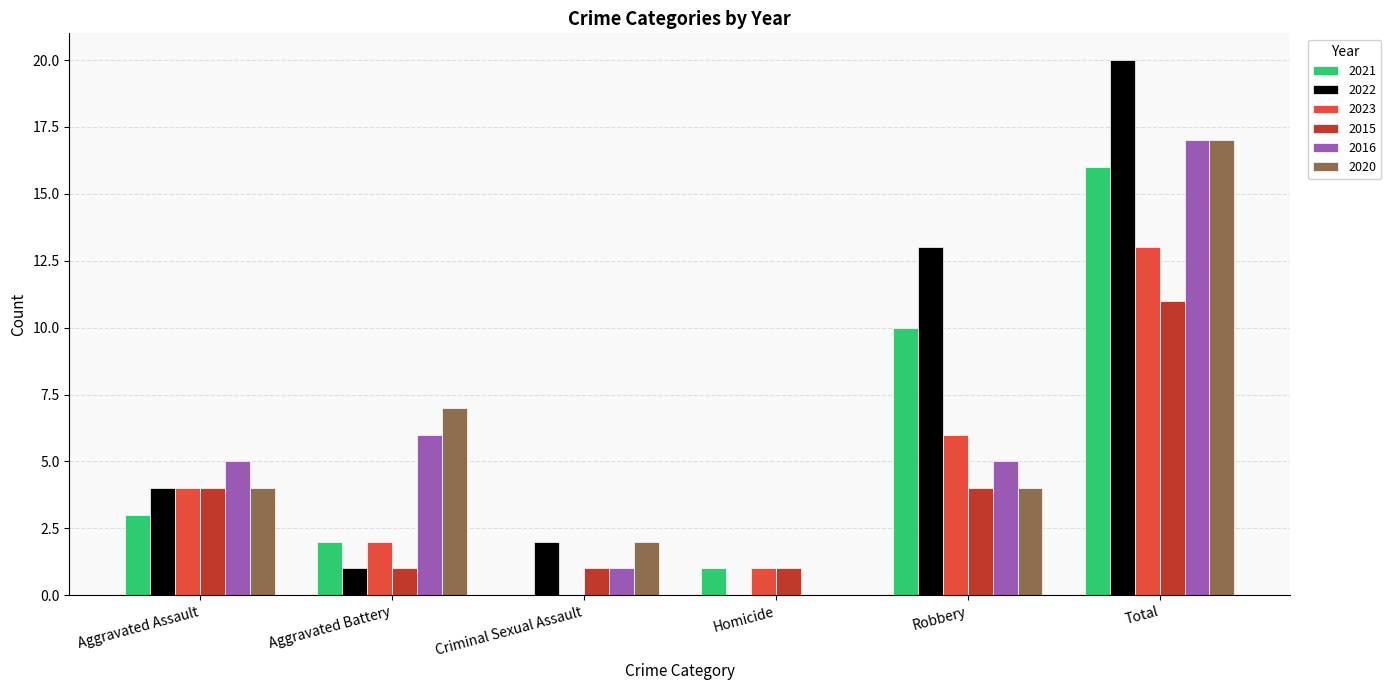

Count the number of data series in this chart.

6